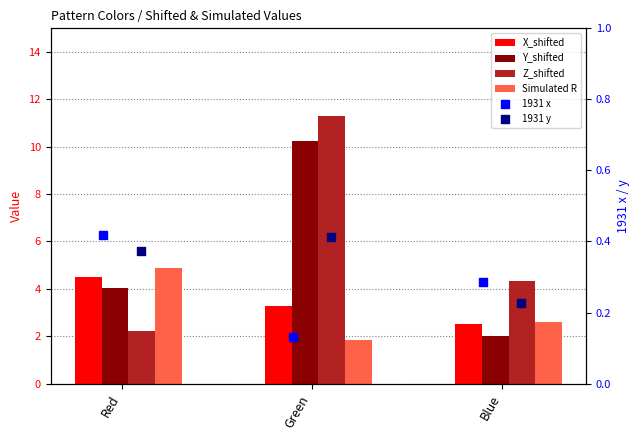

Is the value of Simulated R at Blue greater than the value of X_shifted at Green?

No